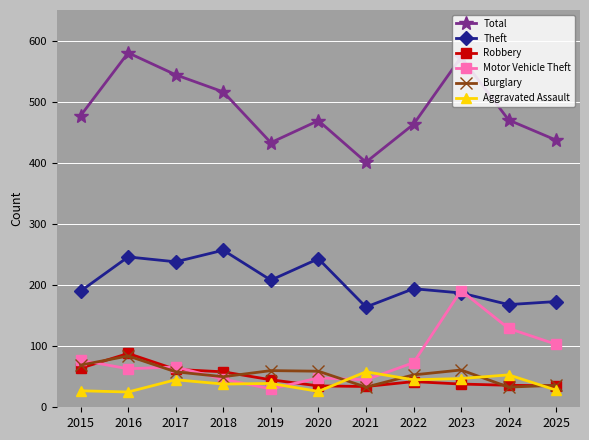

At which label does Total first exceed 470?

2015